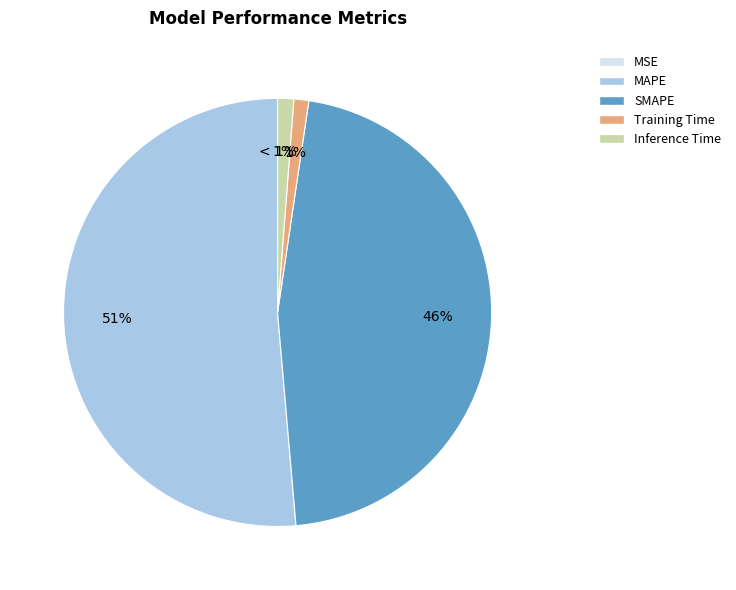

What percentage is NOT represented by SMAPE?

53.7%